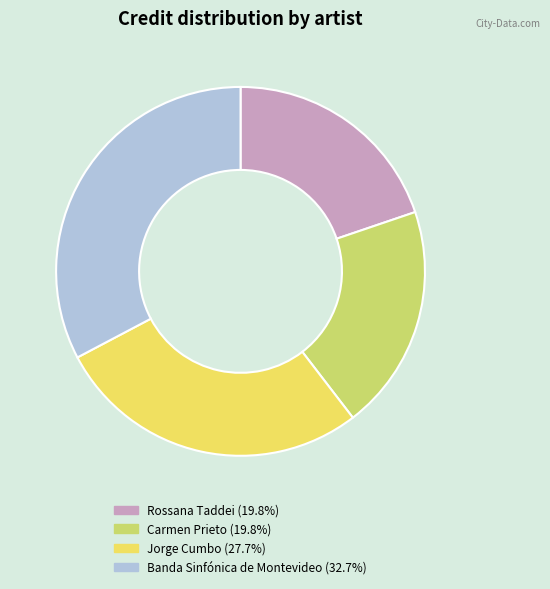

Approximately how many times larger is the value at Rossana Taddei (19.8%) compared to Carmen Prieto (19.8%)?

1.0